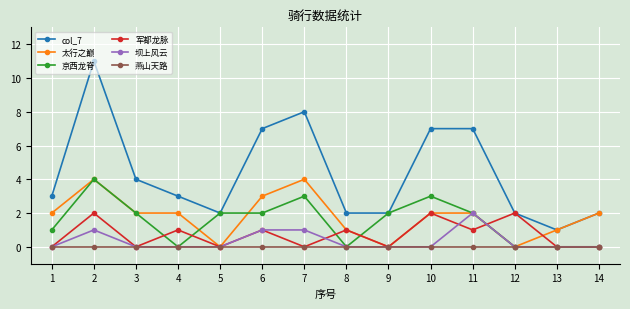

True or false: 坝上风云 and col_7 intersect in this chart.

False